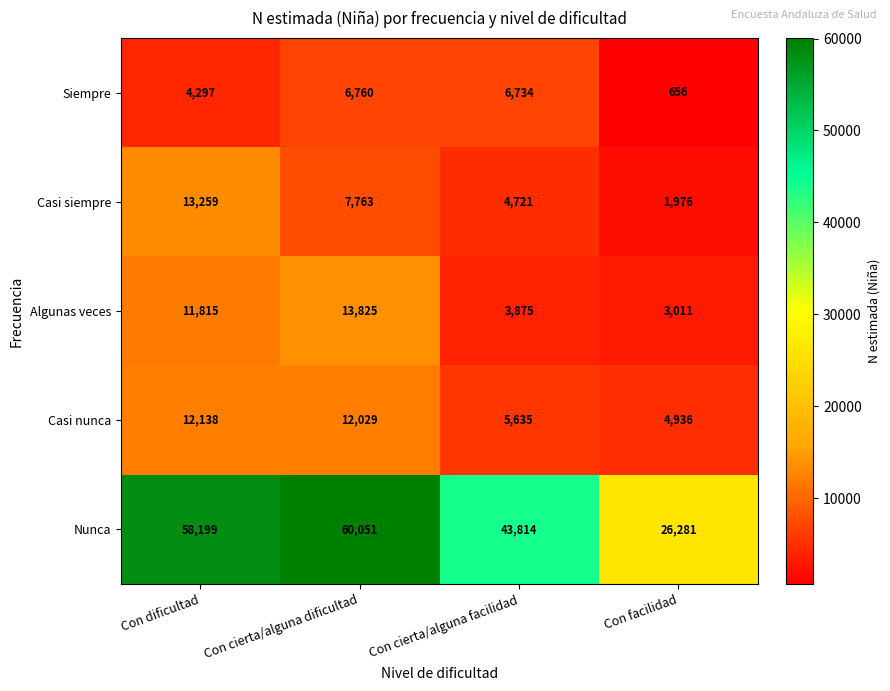

Reading right to left, what are all the values shown in this chart?

Siempre: 656	6734	6760	4297
Casi siempre: 1976	4721	7763	13259
Algunas veces: 3011	3875	13825	11815
Casi nunca: 4936	5635	12029	12138
Nunca: 26281	43814	60051	58199